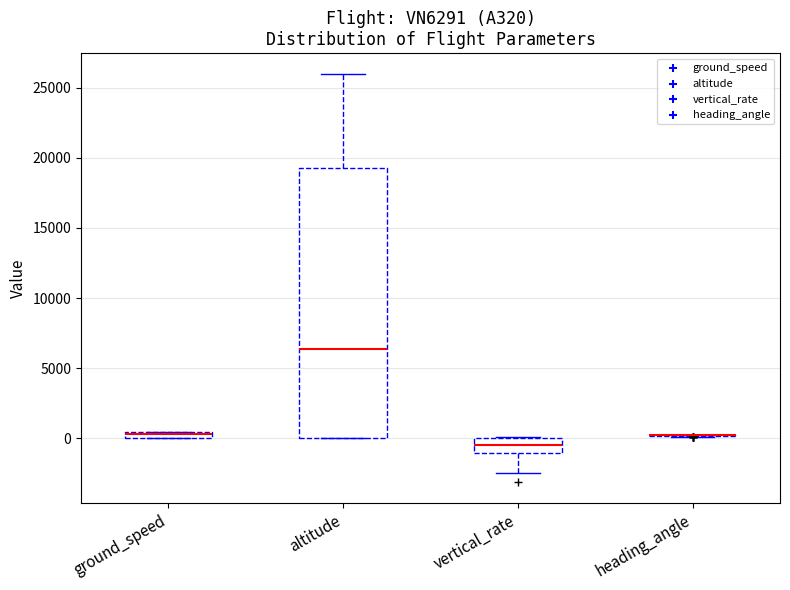

Which box is the tallest, from its lower edge to its upper edge?

altitude